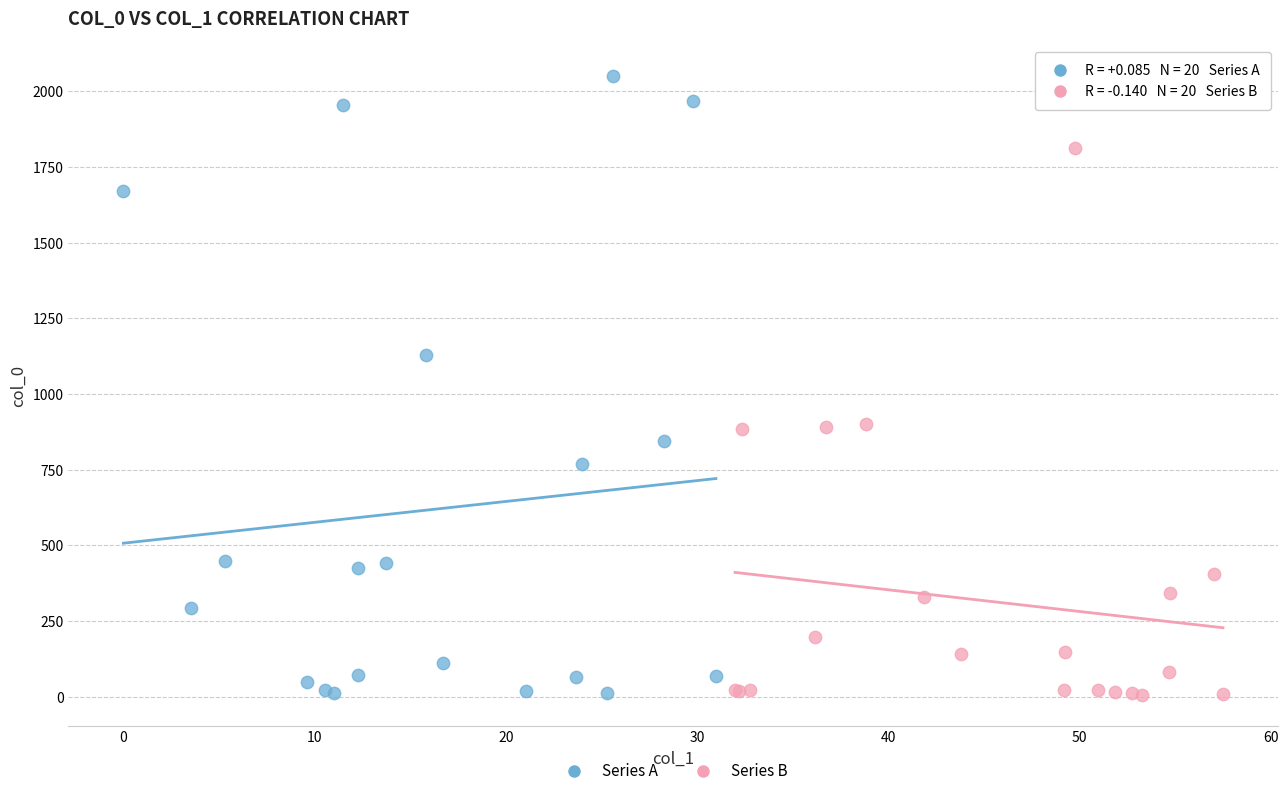

Which series has the largest Y range (max minus min)?

Series A